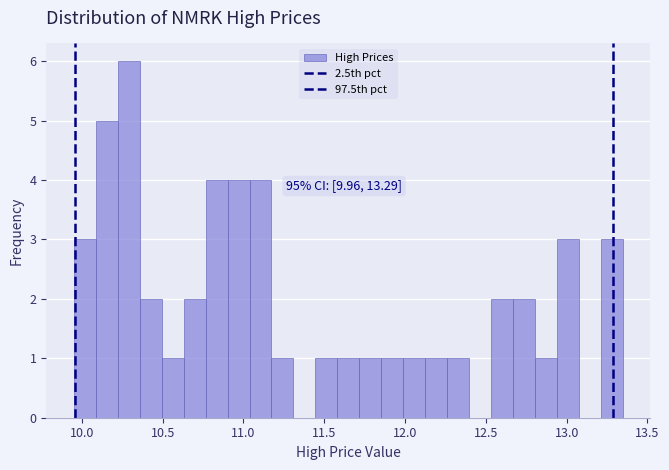

Read against the x-axis, roughly where is the centre of the tallest bar?

10.30